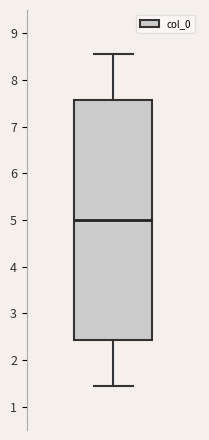

Read this box plot against the y-axis: the position of the median line, the range covered by the box, and the ends of both whiskers. The values are not printed on the chart, so give them approximately, as read against the axis.

median 5.0, box 2.4 to 7.6, whiskers 1.5 to 8.5